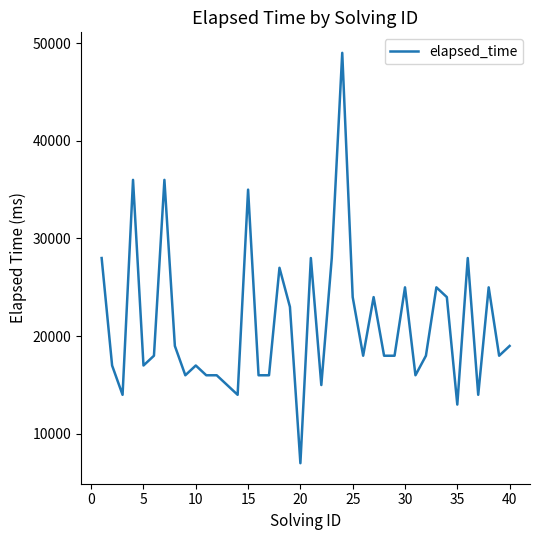

Reading right to left, transcribe all the data shown in this chart.

19000	18000	25000	14000	28000	13000	24000	25000	18000	16000	25000	18000	18000	24000	18000	24000	49000	28000	15000	28000	7000	23000	27000	16000	16000	35000	14000	15000	16000	16000	17000	16000	19000	36000	18000	17000	36000	14000	17000	28000